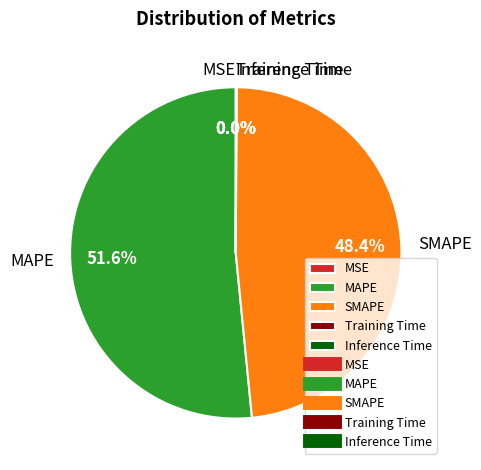

Between SMAPE and MAPE, which is larger?

MAPE